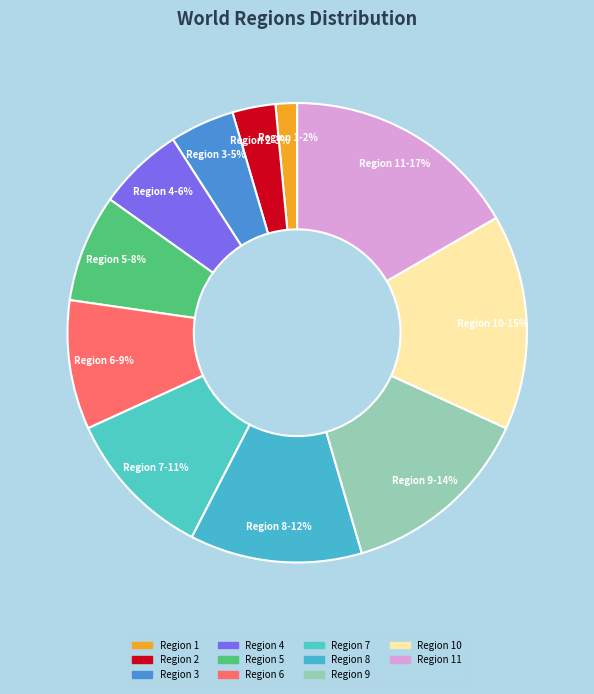

To the nearest percent, what is the difference between the largest and smallest slice percentages?

15%